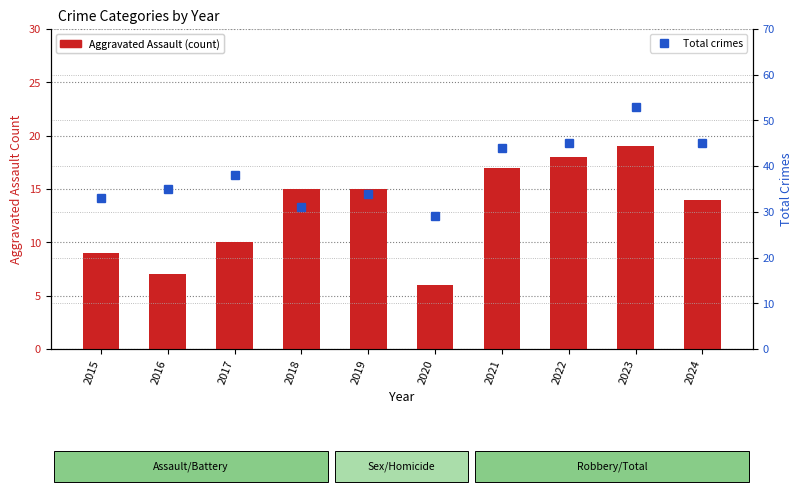

At which category is the sum across all series the highest?

2023